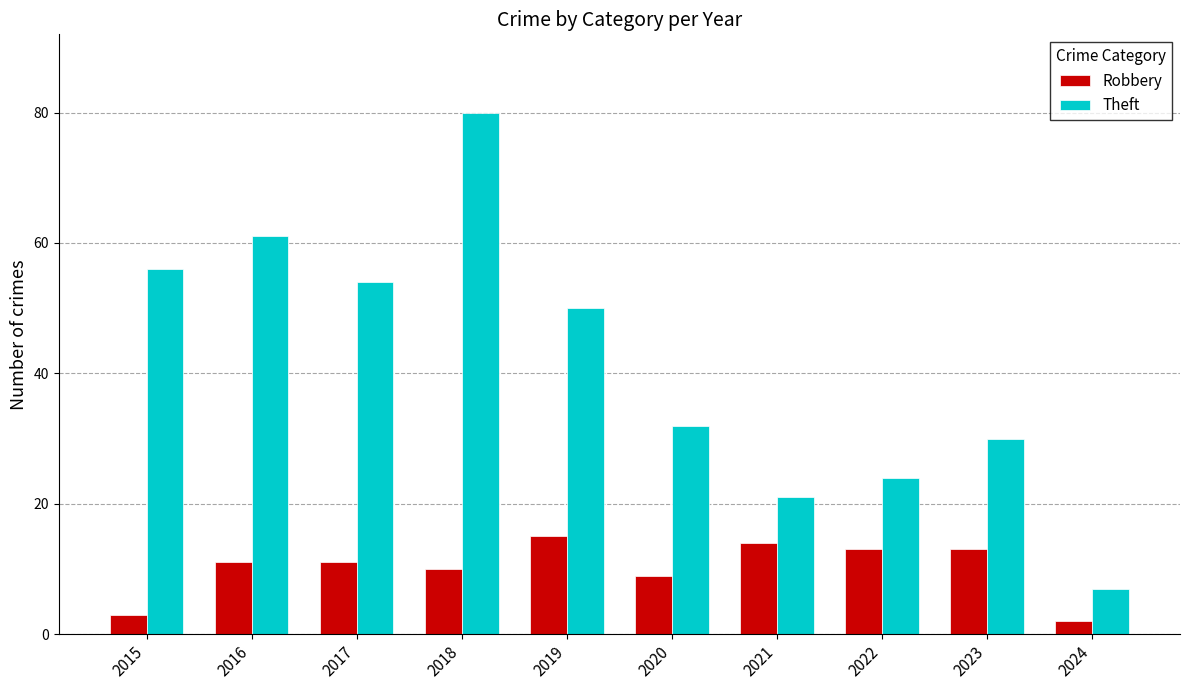

Reading left to right, list all the values displayed in this chart.

Robbery: 3	11	11	10	15	9	14	13	13	2
Theft: 56	61	54	80	50	32	21	24	30	7